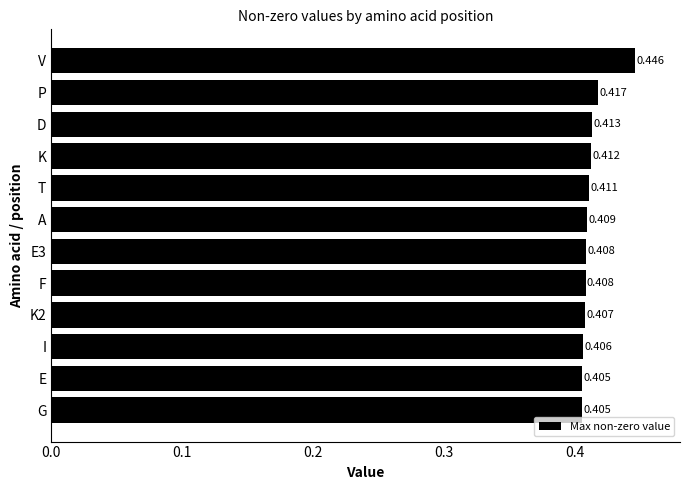

Which category has the highest value across all series?

V